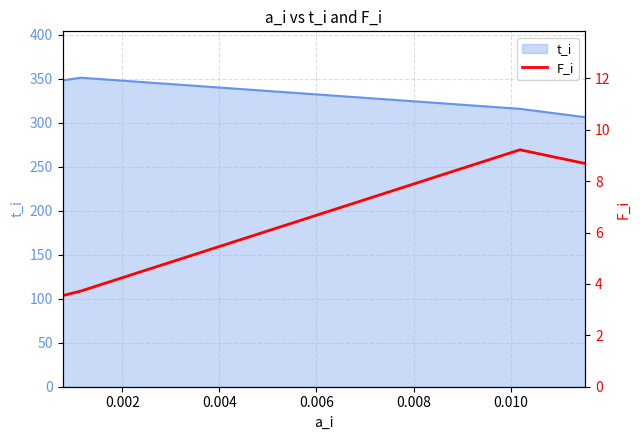

What is the highest value of the t_i series?

351.1